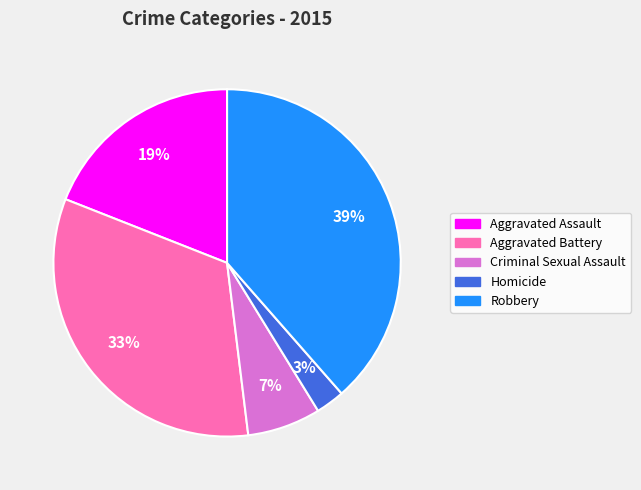

How many segments does this pie chart have?

5